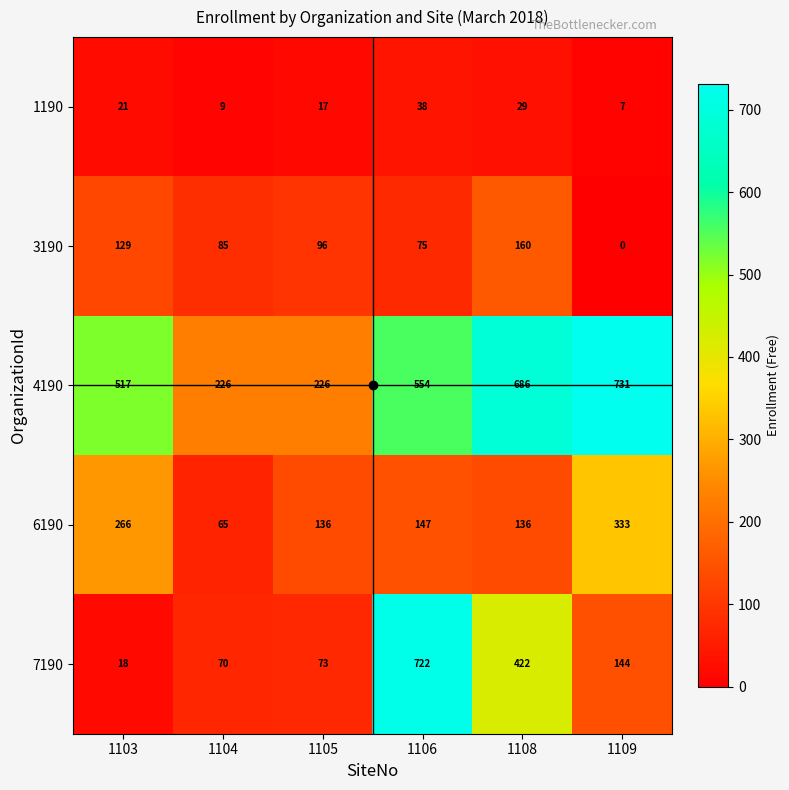

At which category is the sum across all series the highest?

1106